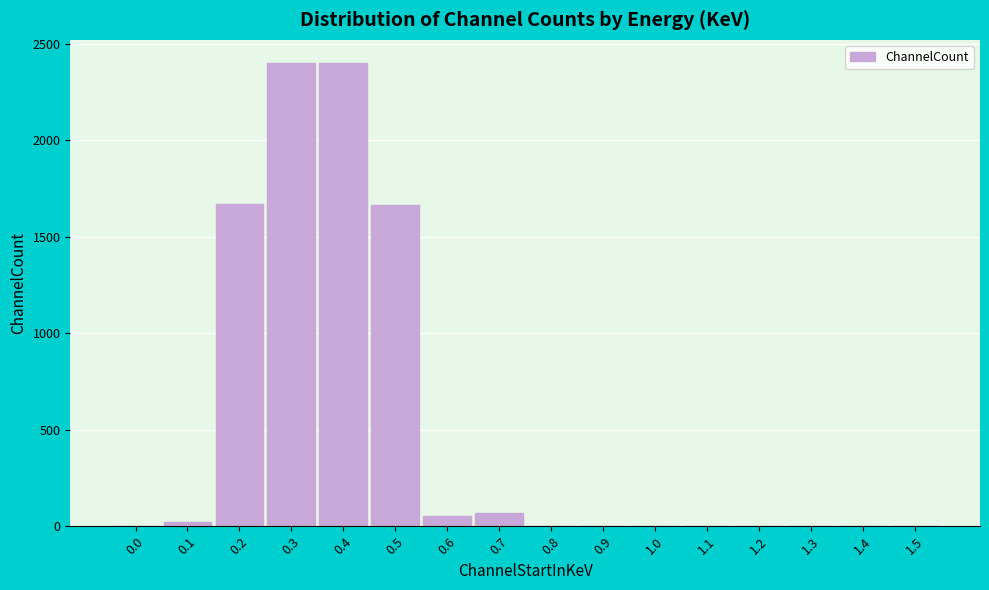

What is the greatest value displayed?

2401.2